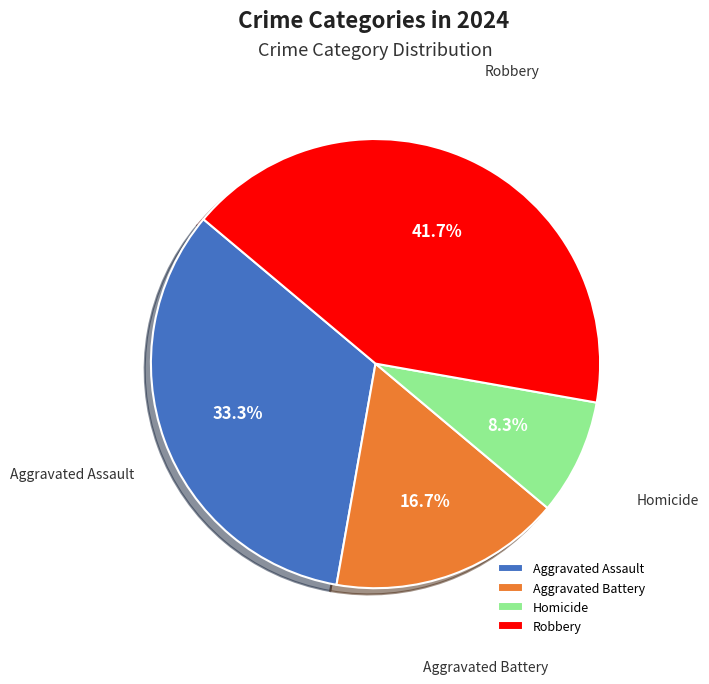

The Aggravated Assault slice represents 33% of the pie. True or false?

True